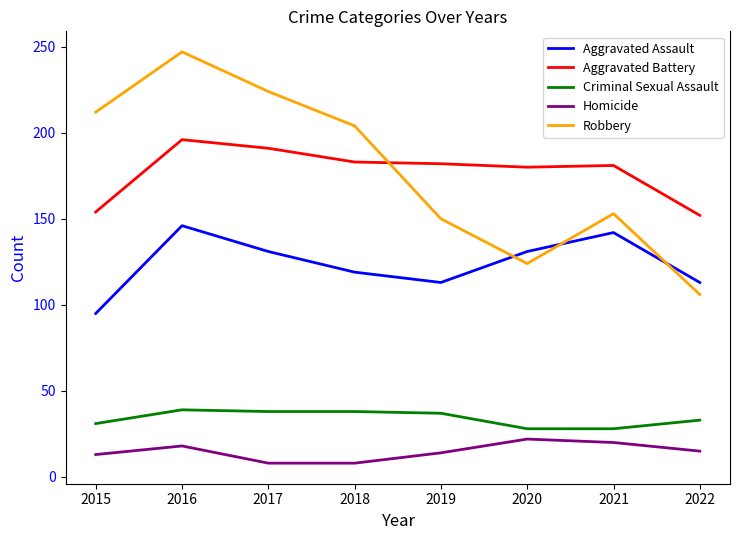

Does the chart display data point markers on the line(s)?

No